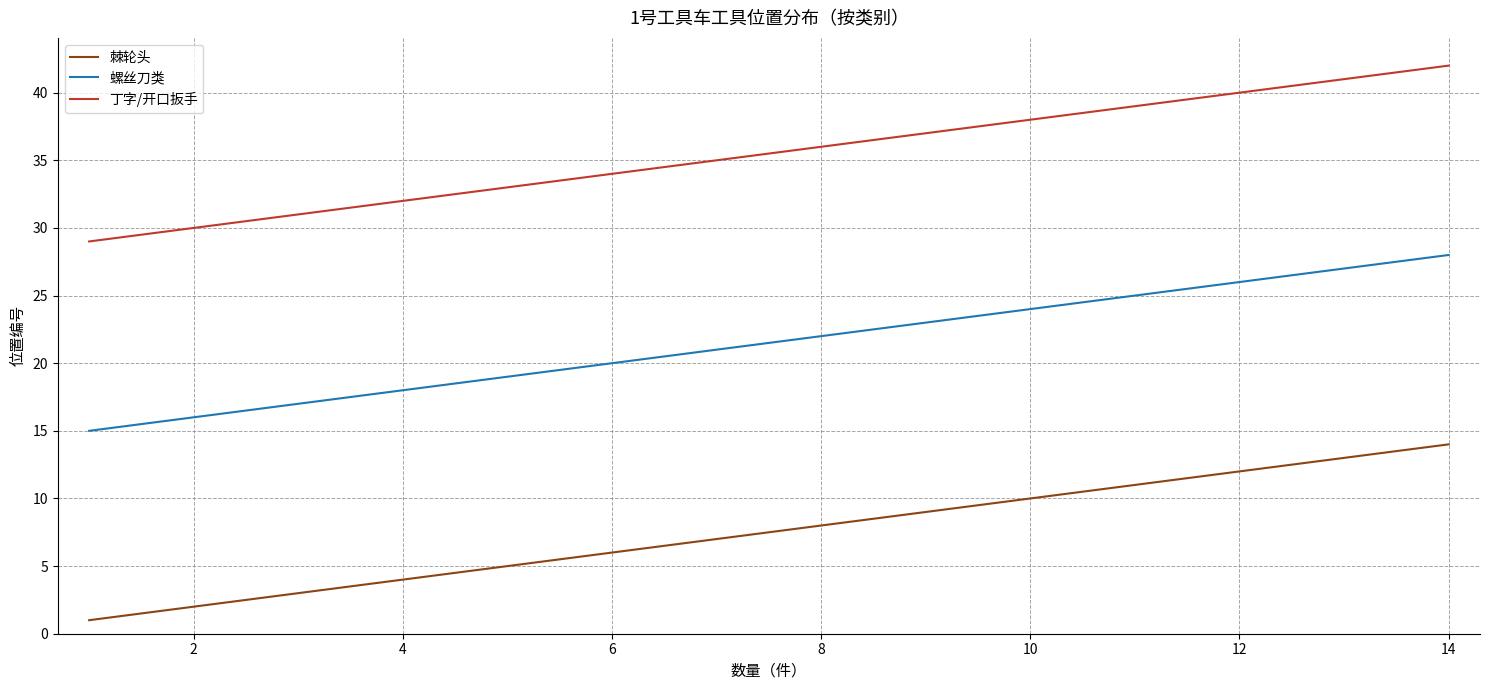

Rank the series by their maximum value, from highest to lowest.

丁字/开口扳手, 螺丝刀类, 棘轮头